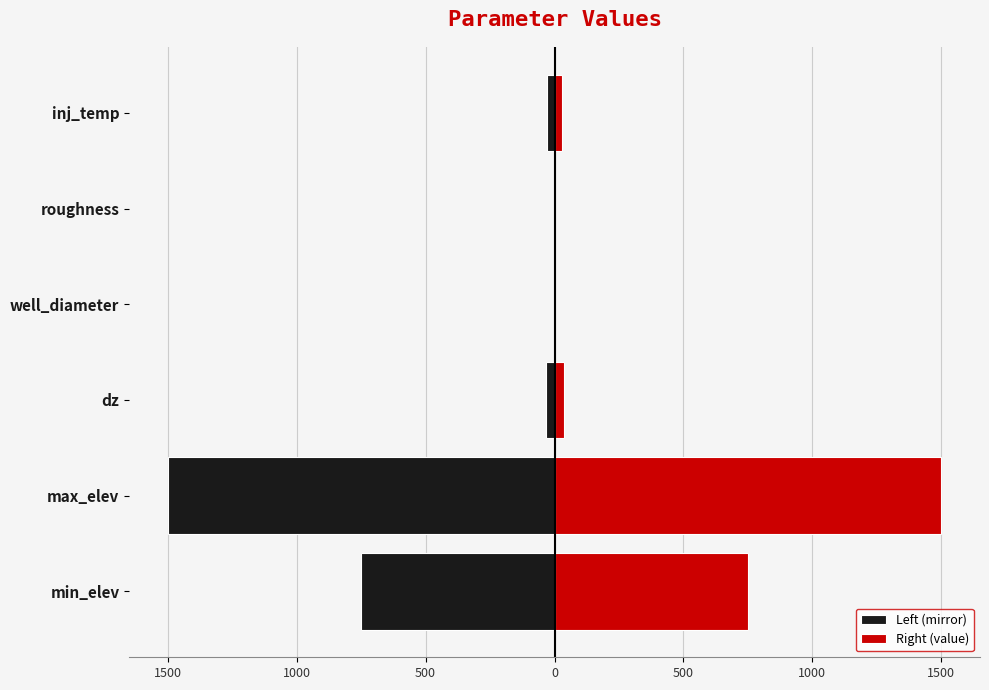

Which series has the largest total across all categories?

Right (value)